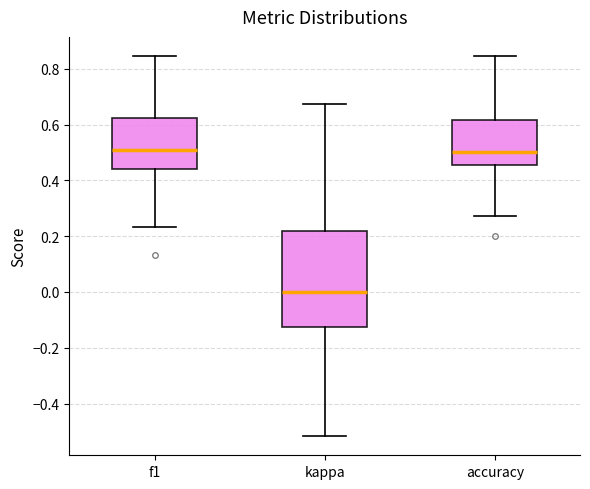

Where is the upper edge of the box for f1 on the y-axis? The values are not printed on the chart, so give them approximately, as read against the axis.

0.62